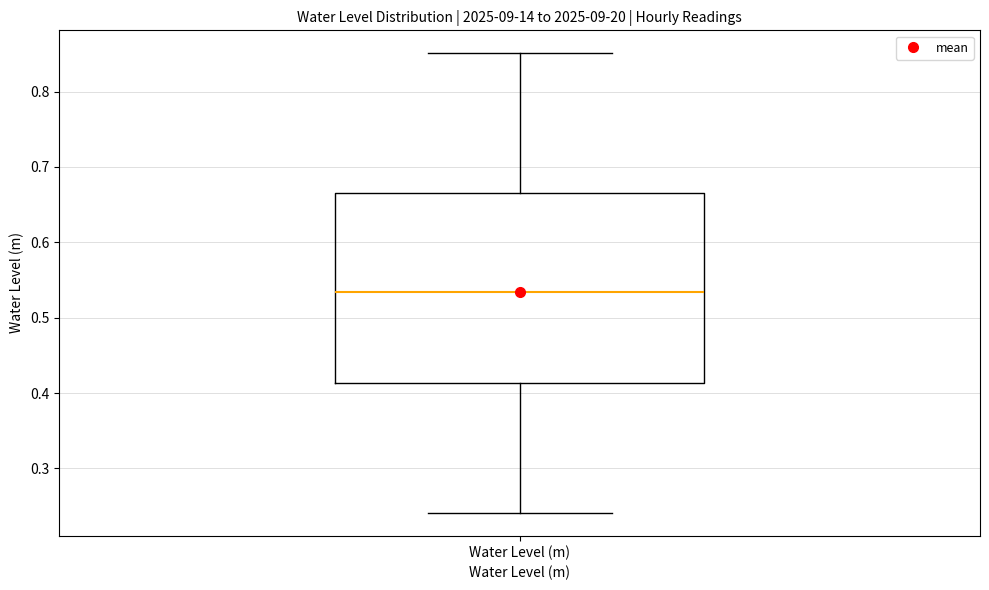

Where is the lower edge of the box for Water Level (m) on the y-axis? The values are not printed on the chart, so give them approximately, as read against the axis.

0.41